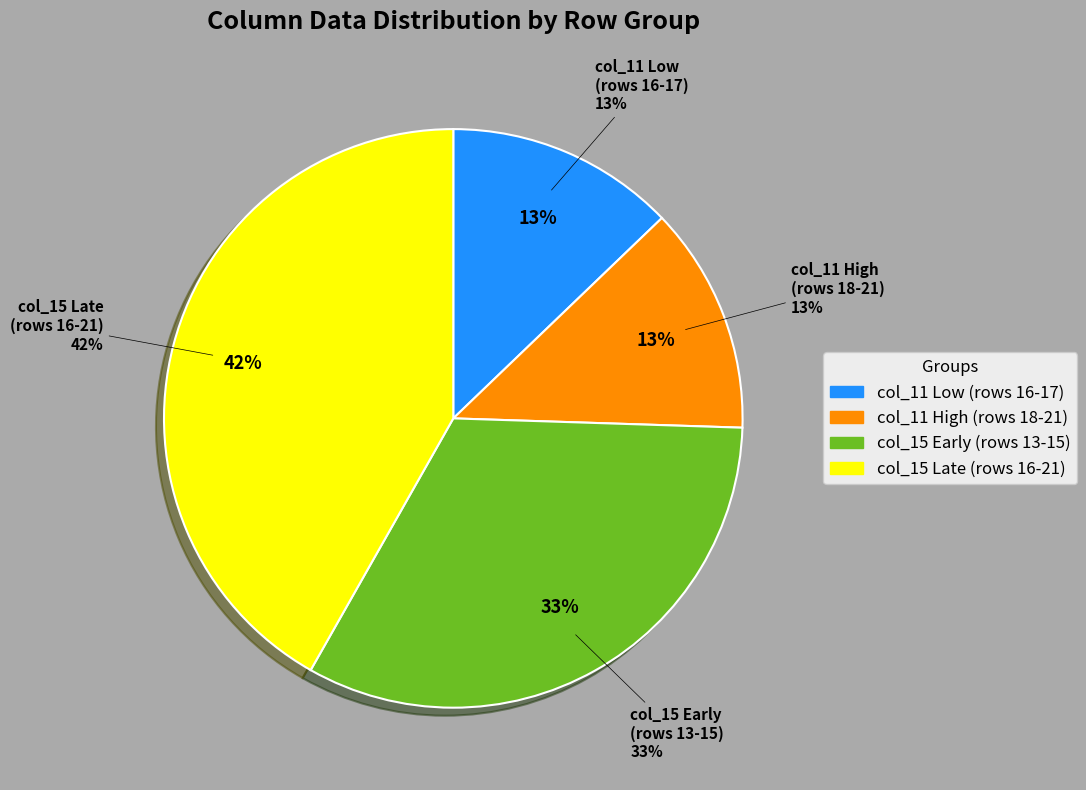

True or false: Row 10 accounts for 0% of the total.

True